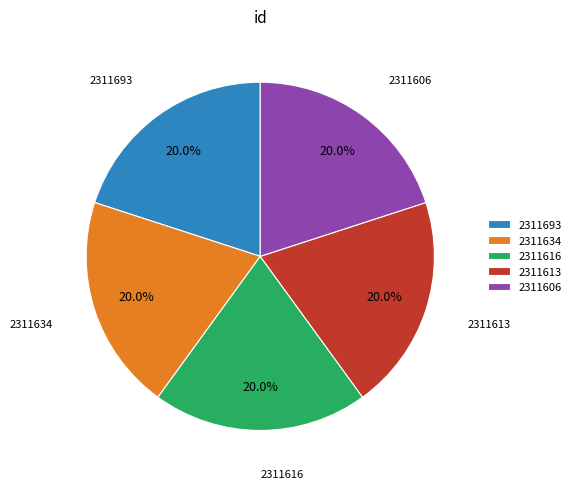

What is the ratio of the value at 2311616 to the value at 2311693?

1.0